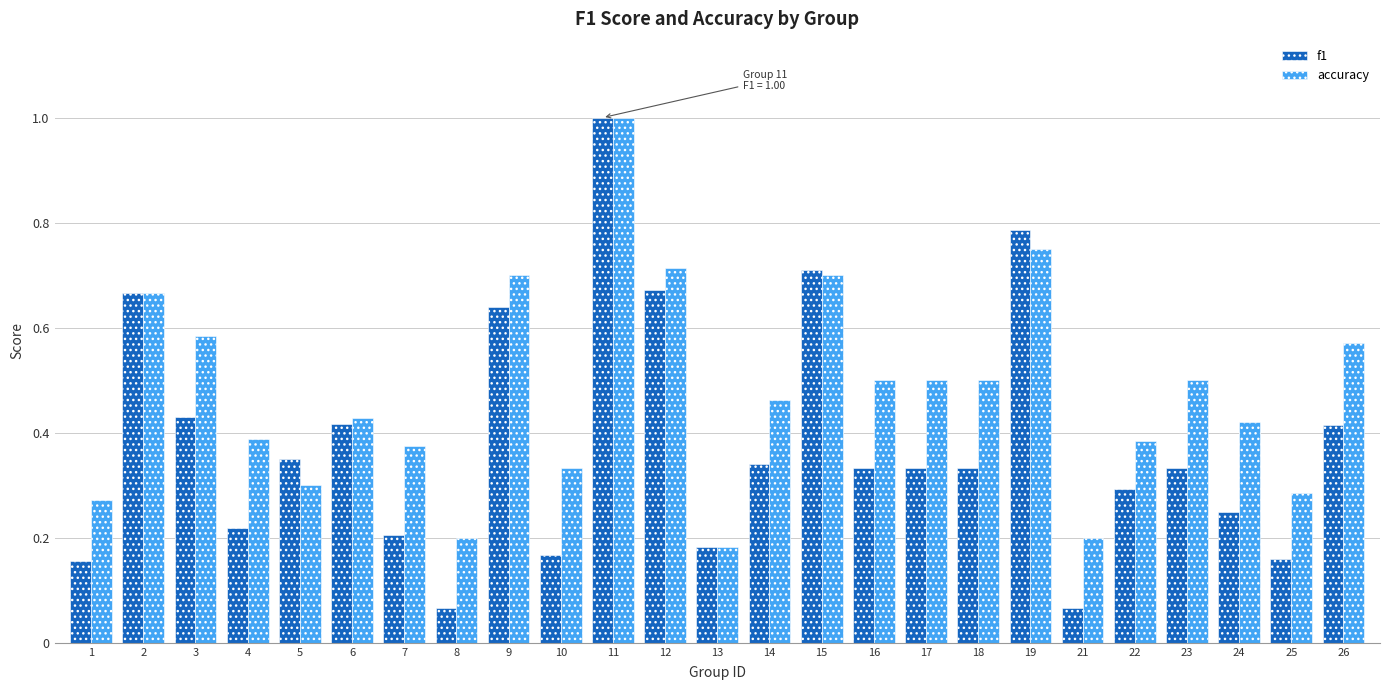

At 21, list the series in order from largest to smallest.

accuracy, f1